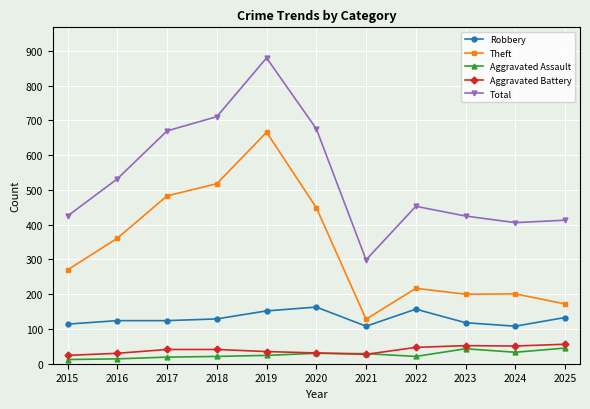

How many lines are shown in the chart?

5